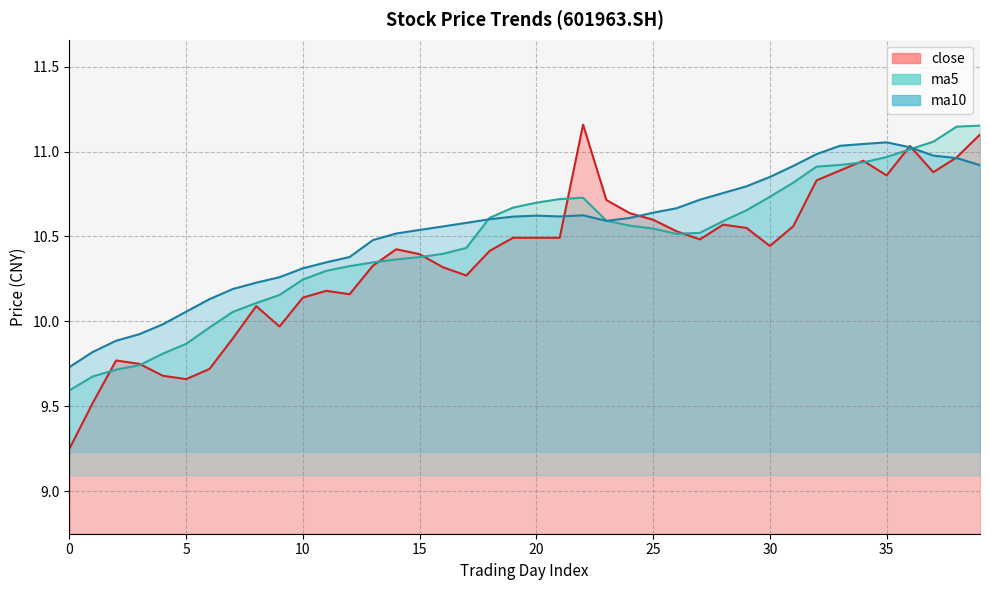

What is the value of the ma5 point at the 35th from the left?

10.9